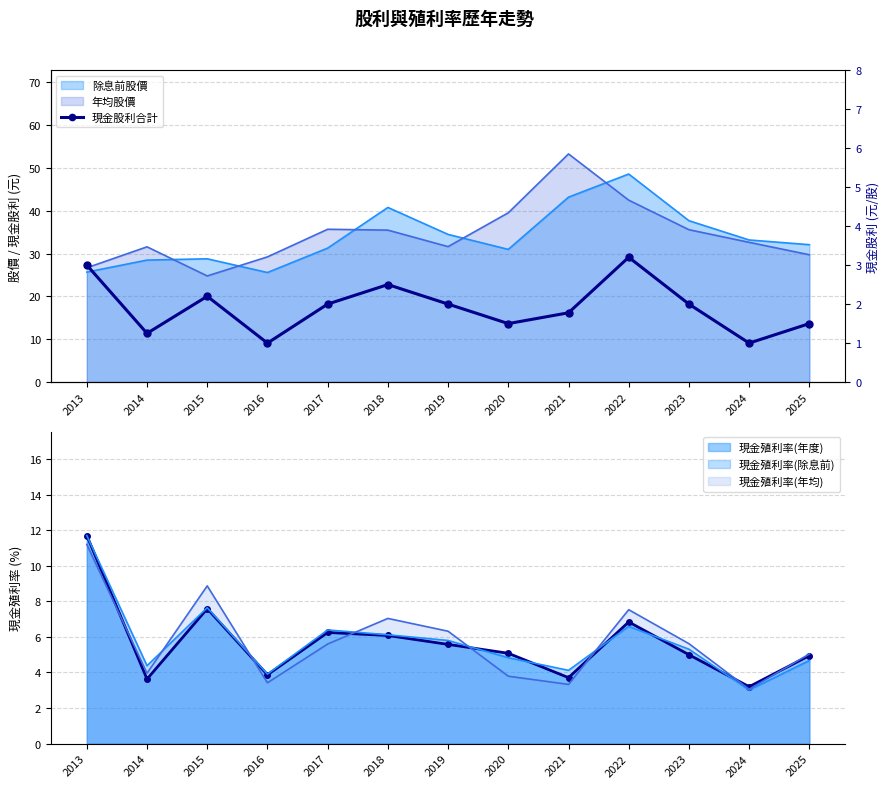

How many categories are shown in the chart?

13